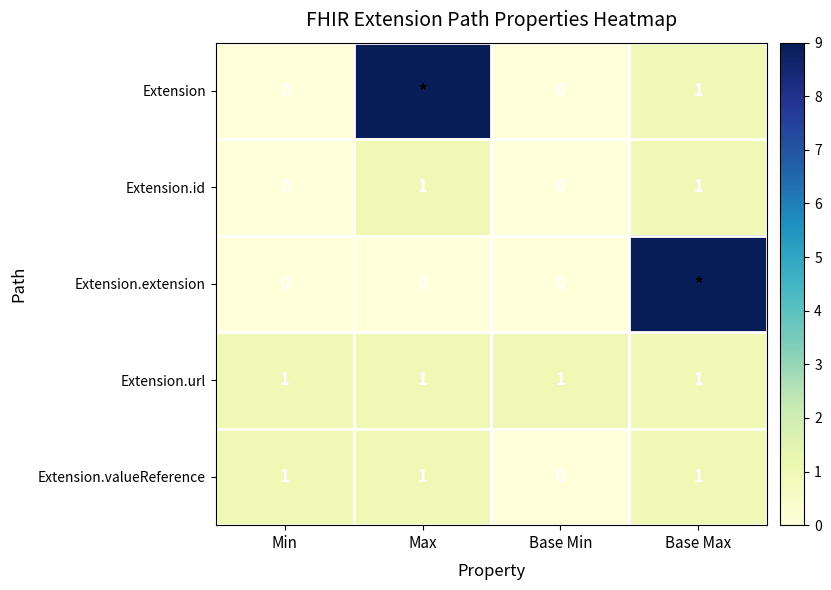

How many positive values does the Extension.valueReference series have?

3